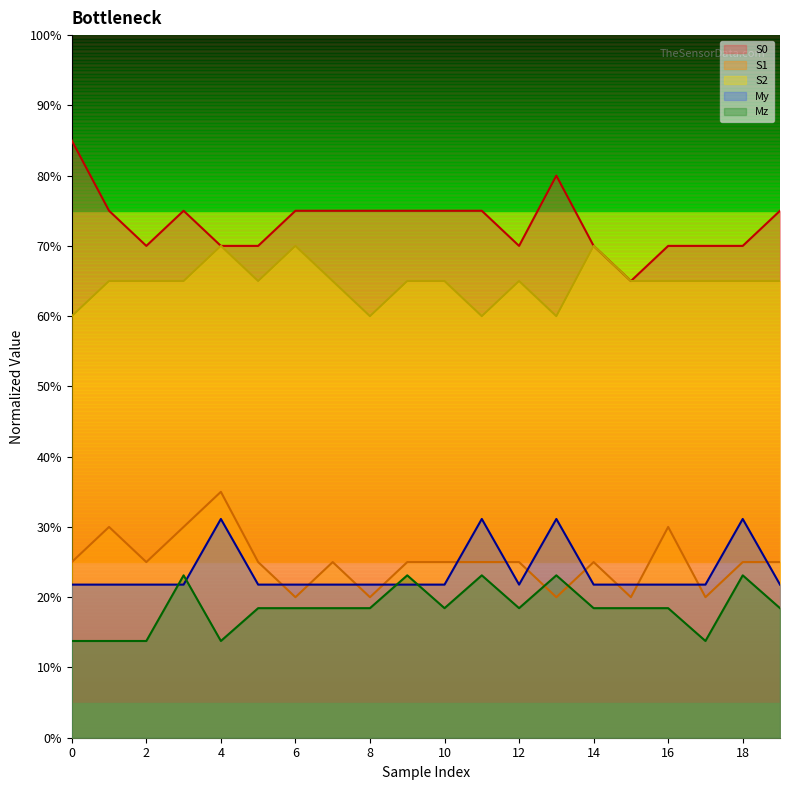

At which category does S0 reach its first local peak?

3